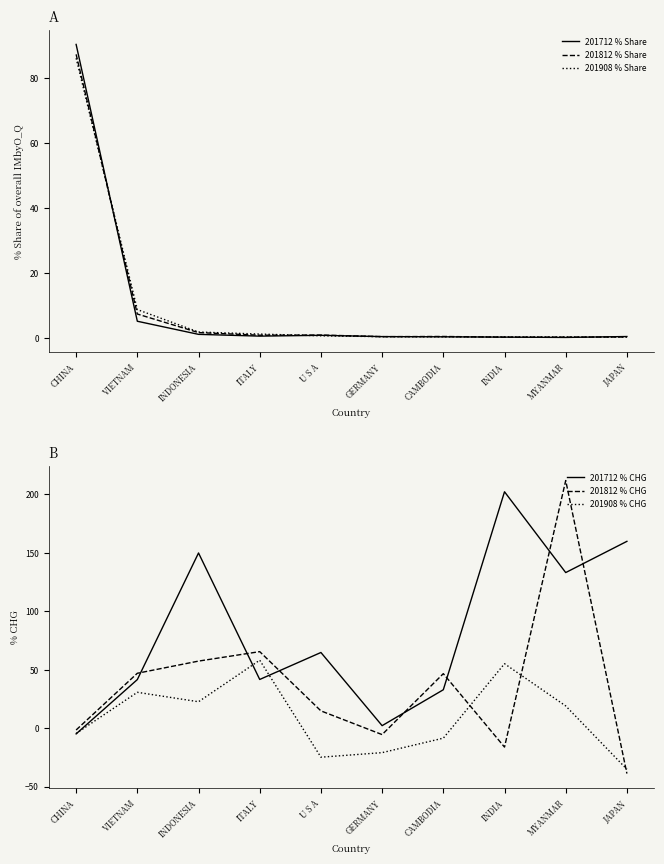

At which category does the chart reach its peak across all series?

MYANMAR